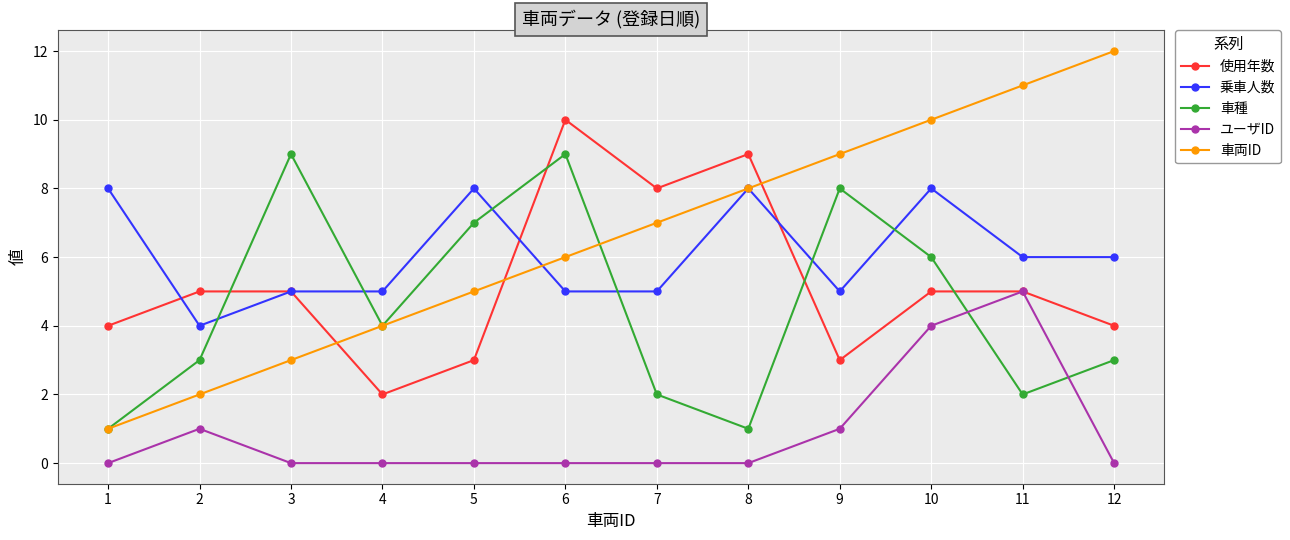

What is the value of the ユーザID point at the 2nd from the left?

1